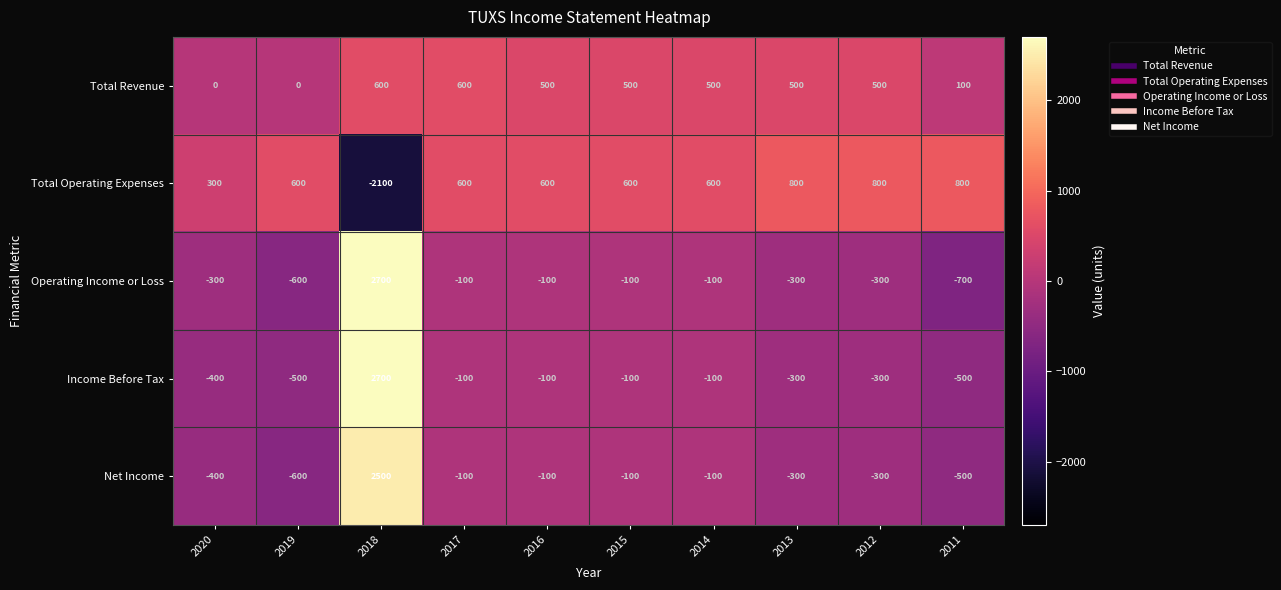

What is the total value across all series at 2018?

6400